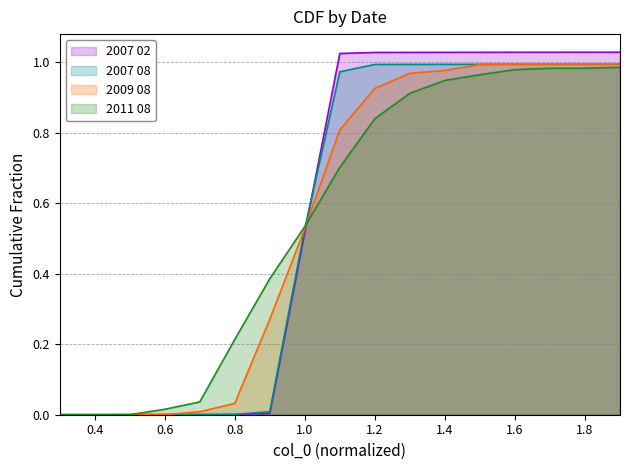

Is the value of 2011 08 at 0.7 greater than the value of 2009 08 at 1.1?

No